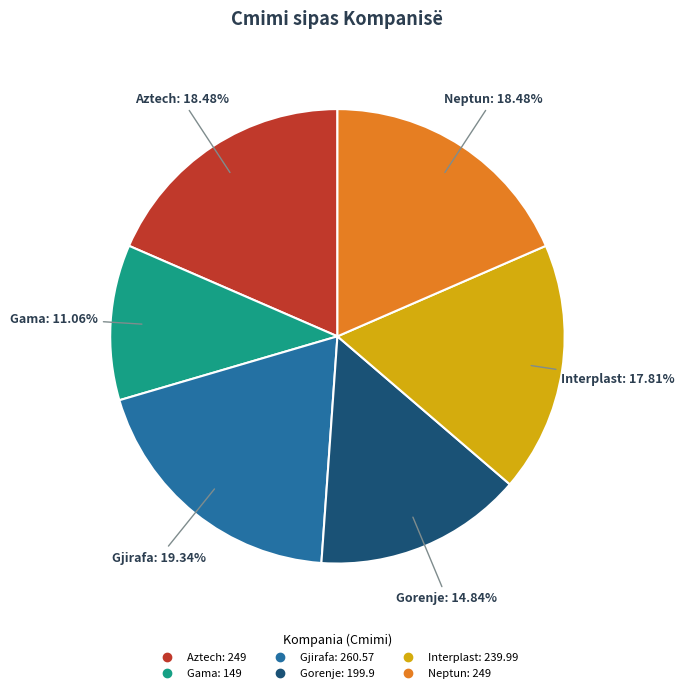

Is it true that Neptun is 18% of the pie?

True